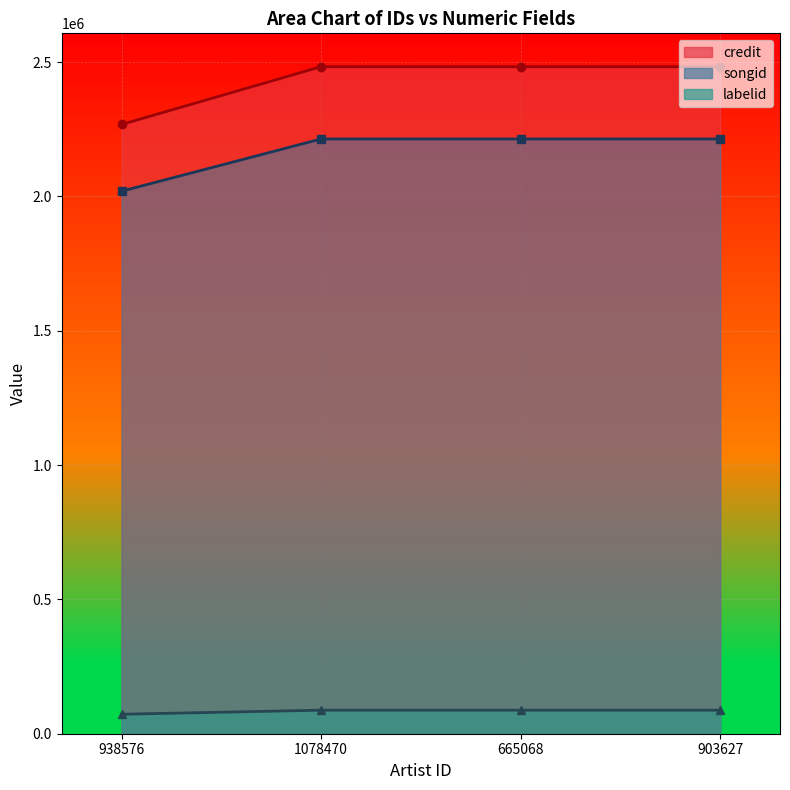

At 903627, list the series in order from largest to smallest.

credit, songid, labelid